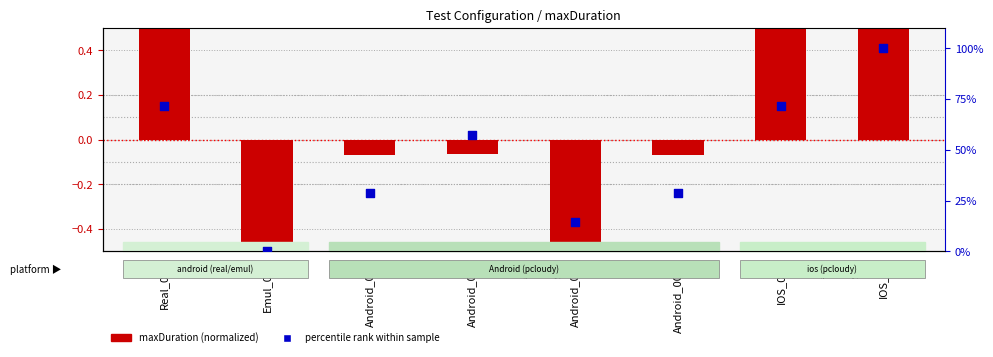

Is the value of maxDuration (normalized) at IOS_001 greater than the value of percentile rank within sample at IOS_02?

No